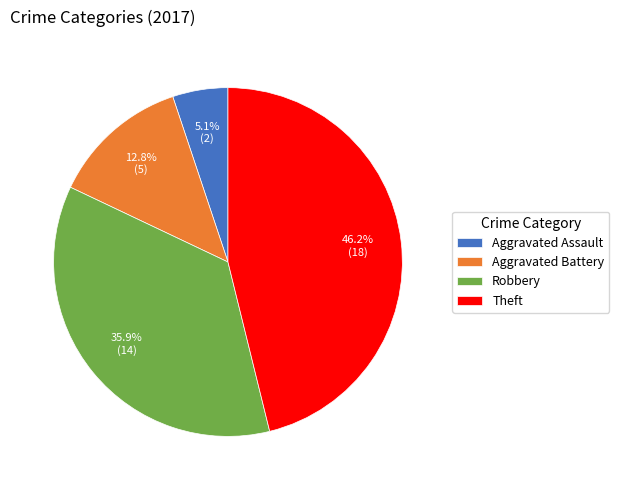

What is the ratio of the value at Aggravated Assault to the value at Aggravated Battery?

0.4